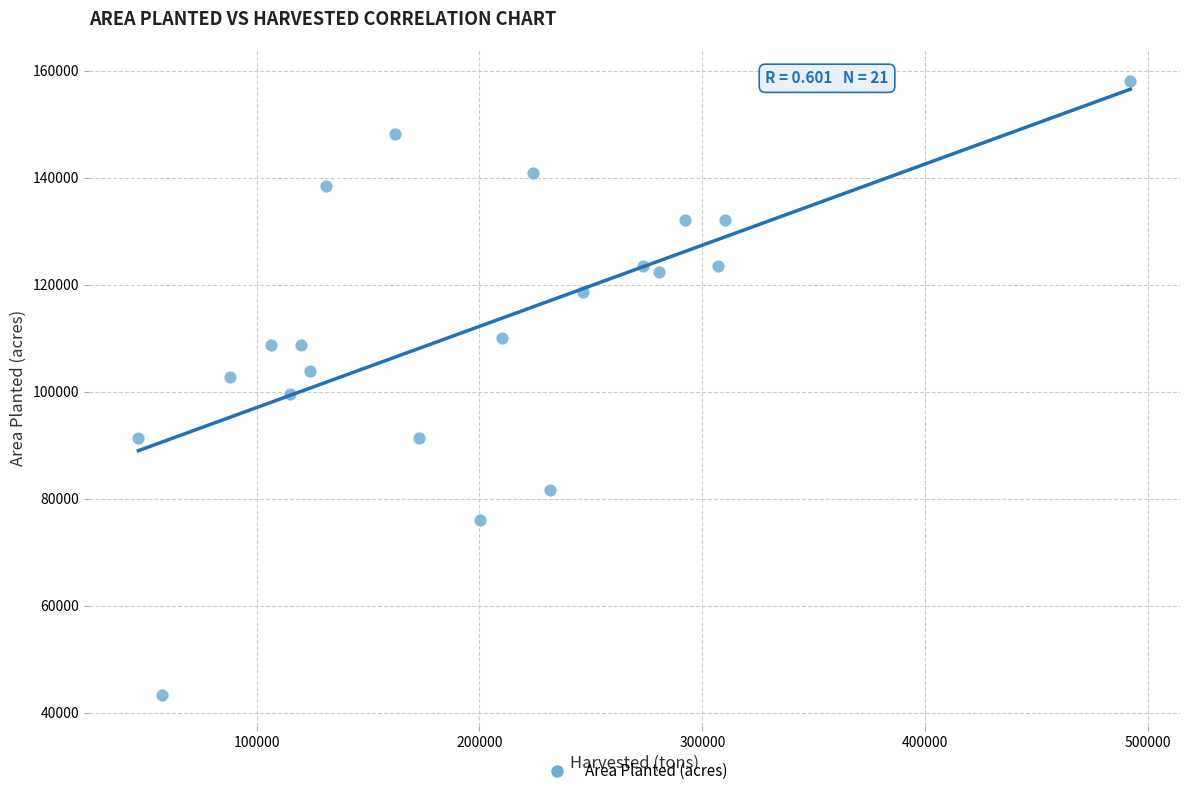

Count the number of points in this scatter plot.

21